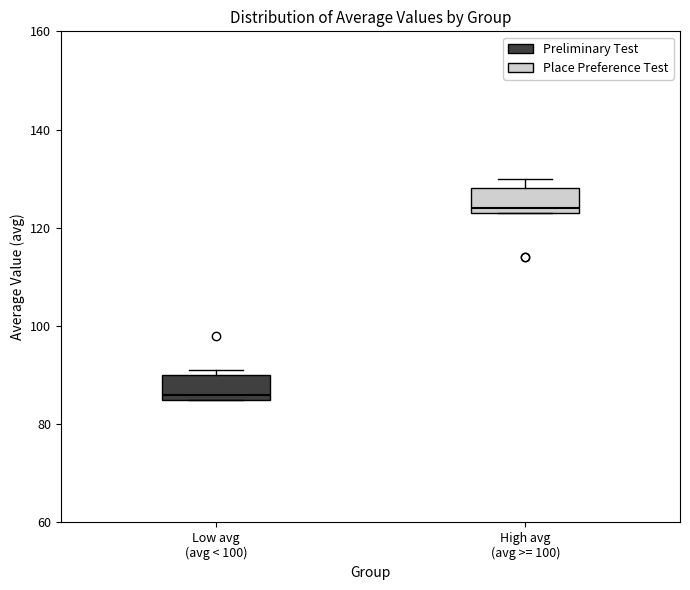

Reading left to right, transcribe this box plot: for each box, give where its median line is, the range the box spans, and where its two whiskers end, as read against the y-axis. The values are not printed on the chart, so give them approximately, as read against the axis.

Low avg (avg < 100): median 86 (just above the box's lower edge), box 86 to 90, whiskers 86 to 92
High avg (avg >= 100): median 124 (just above the box's lower edge), box 124 to 128, whiskers 124 to 130